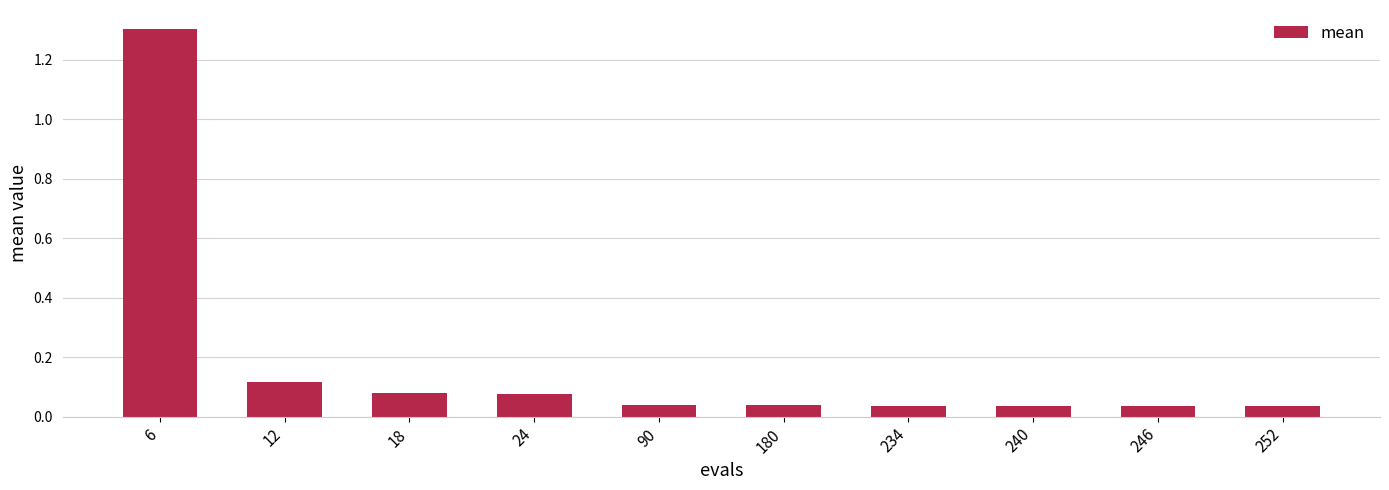

What is the sum of the values at 234 and 6?

1.3